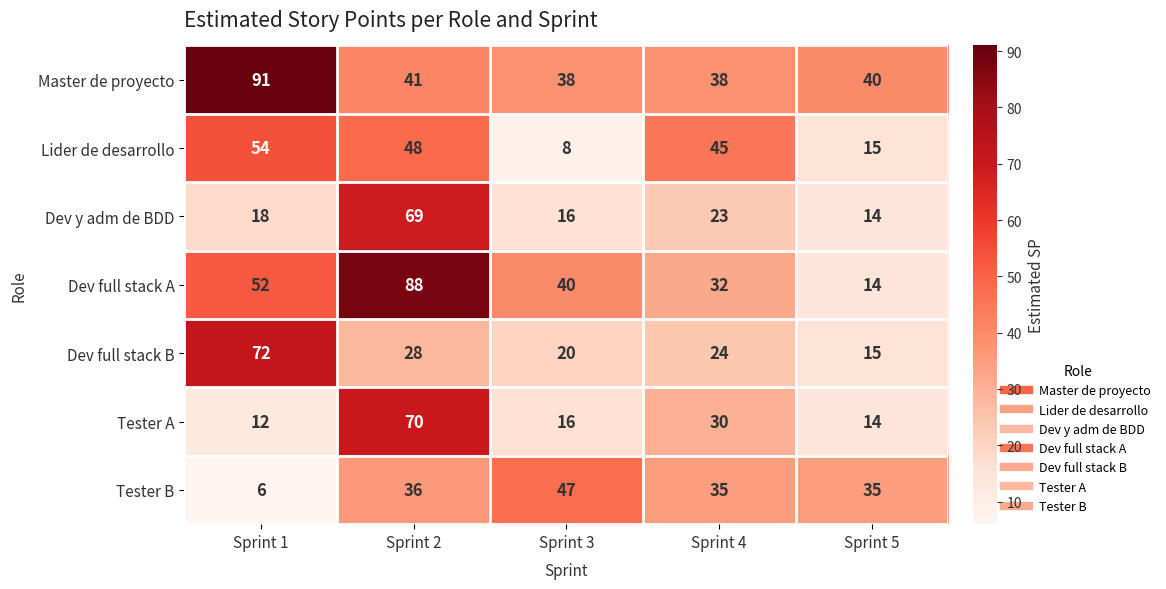

How many data points in Tester A are less than 16?

2